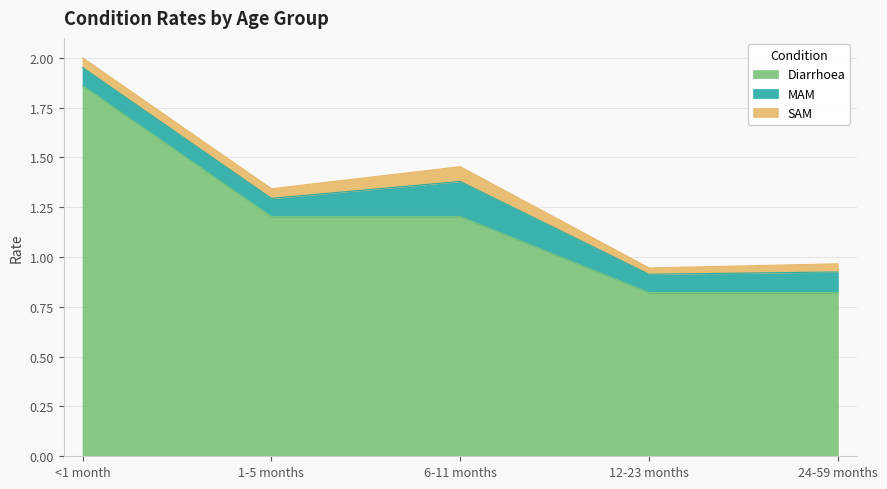

What is the difference between the maximum and minimum values in the MAM series?

0.1